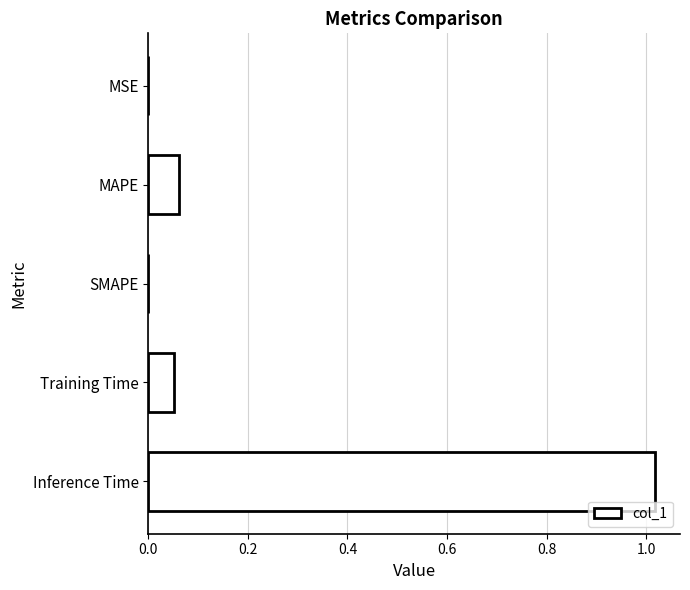

Are the bars horizontal?

Yes